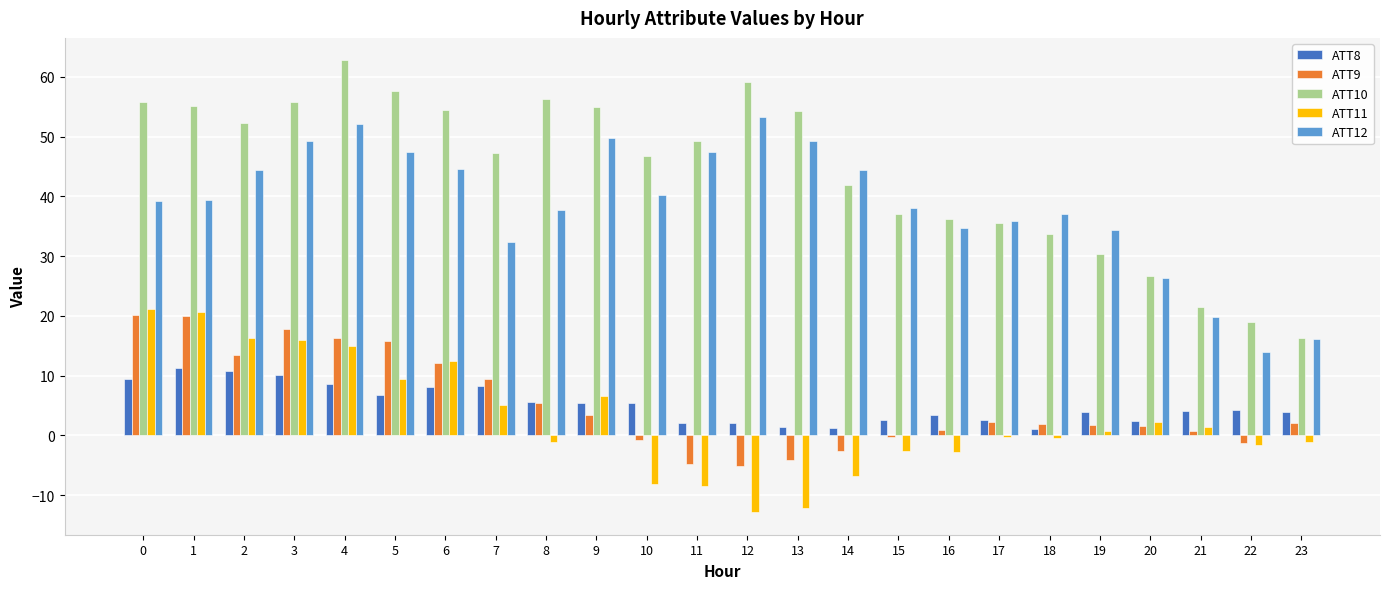

Is it true that ATT10 equals 91.4 at 13?

False